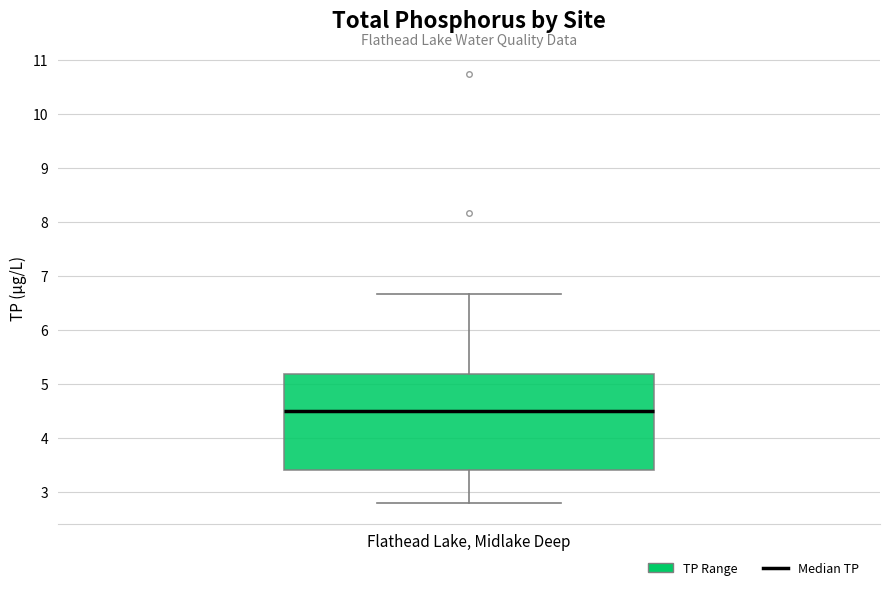

Transcribe this box plot: give where the median line is, the range the box spans, and where the two whiskers end, as read against the y-axis. The values are not printed on the chart, so give them approximately, as read against the axis.

median 4.5, box 3.4 to 5.2, whiskers 2.8 to 6.7